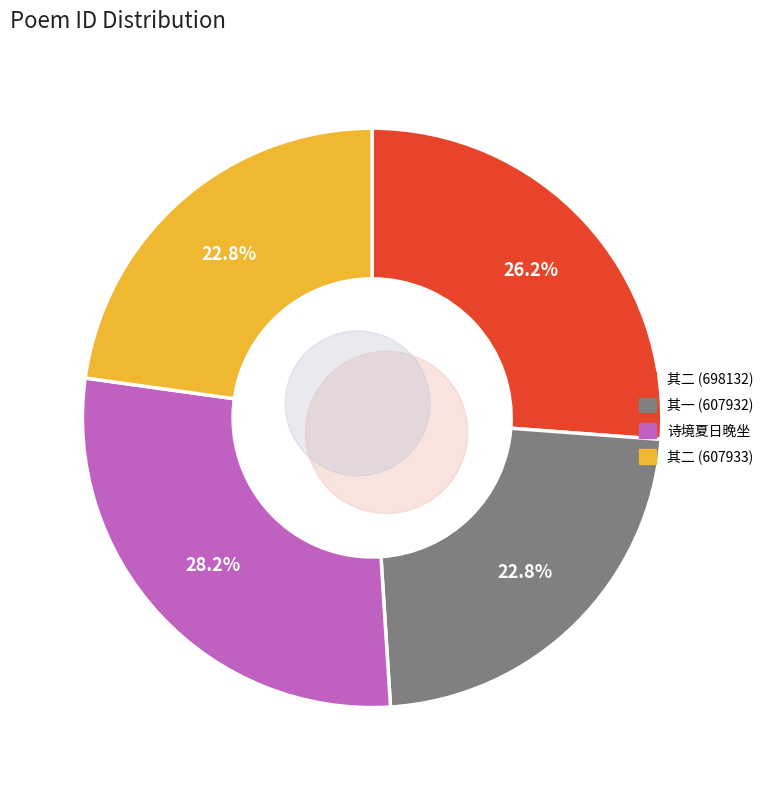

How many segments does this pie chart have?

4